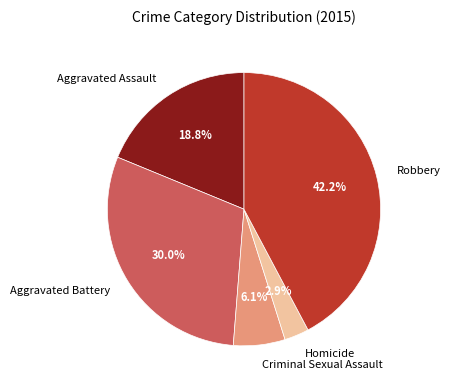

What is the ratio of the value at Aggravated Assault to the value at Criminal Sexual Assault?

3.1